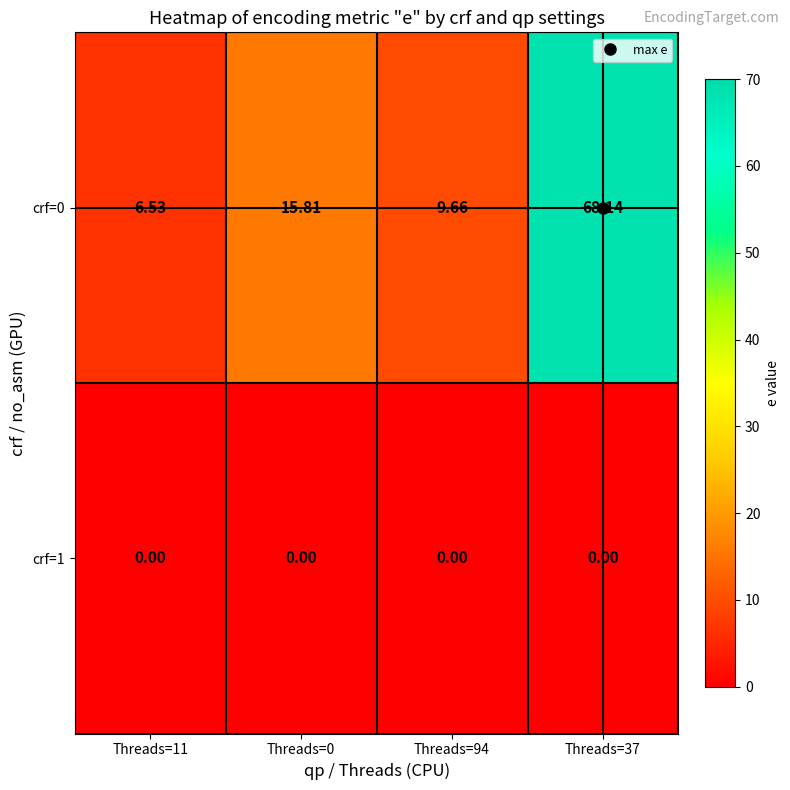

Which series has the widest spread of values?

crf=0